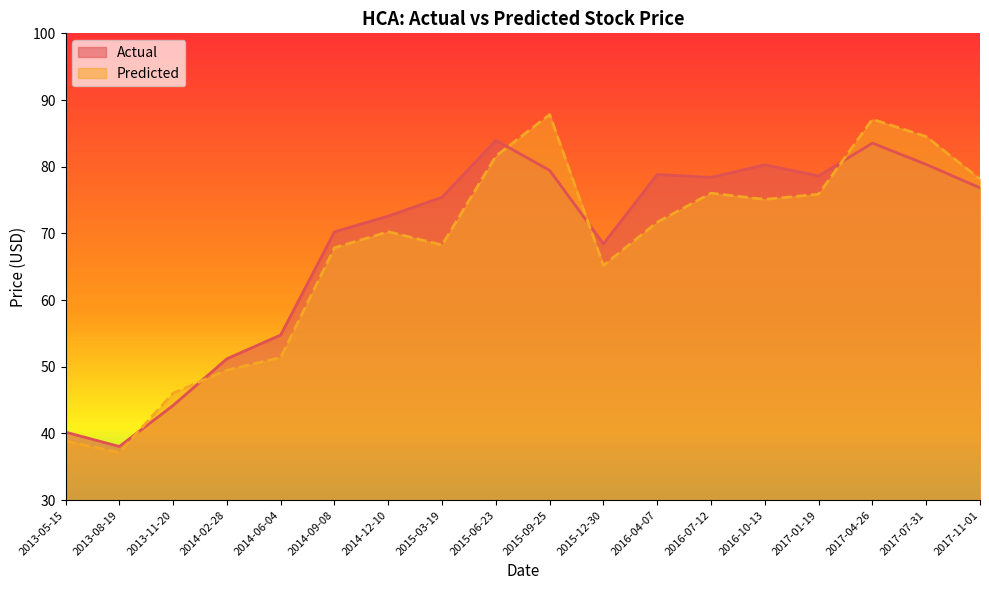

Rank the categories by Predicted value from lowest to highest.

2013-08-19, 2013-05-15, 2013-11-20, 2014-02-28, 2014-06-04, 2015-12-30, 2014-09-08, 2015-03-19, 2014-12-10, 2016-04-07, 2016-10-13, 2017-01-19, 2016-07-12, 2017-11-01, 2015-06-23, 2017-07-31, 2017-04-26, 2015-09-25